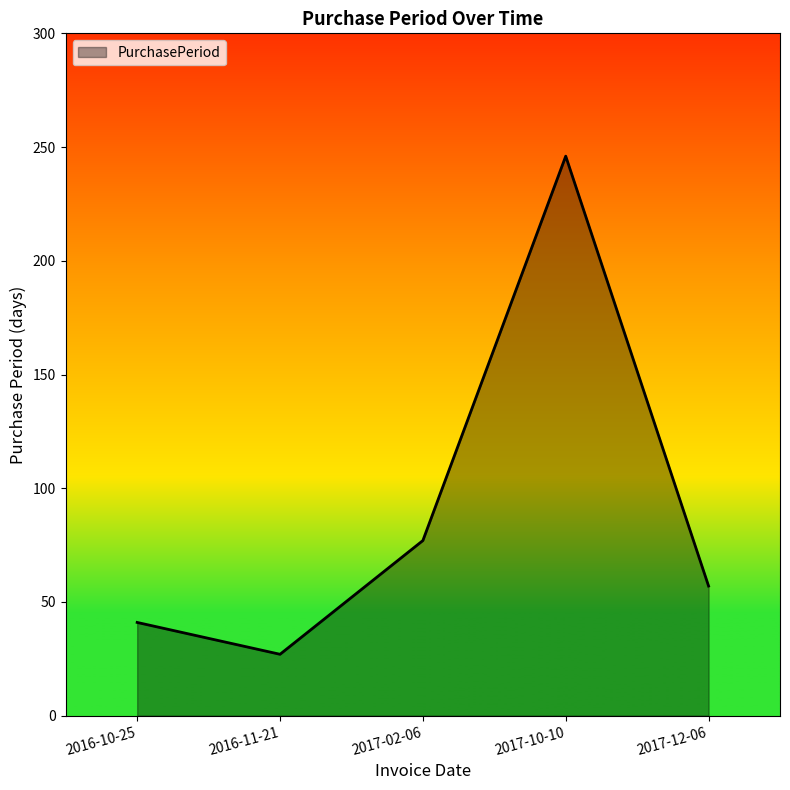

Reading left to right, transcribe all the data shown in this chart.

41	27	77	246	57